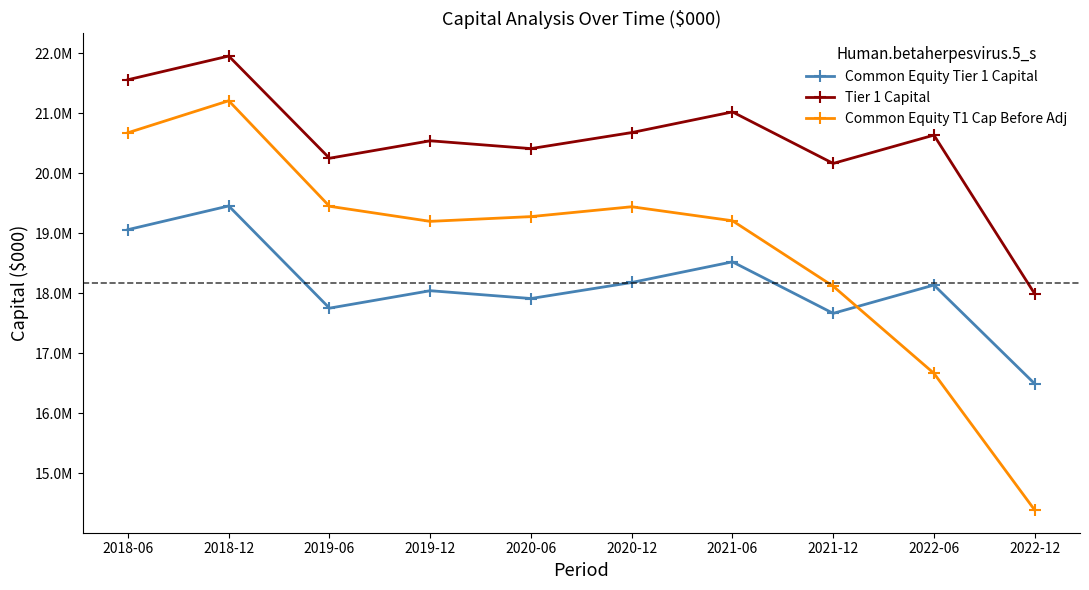

Does the chart display data point markers on the line(s)?

Yes